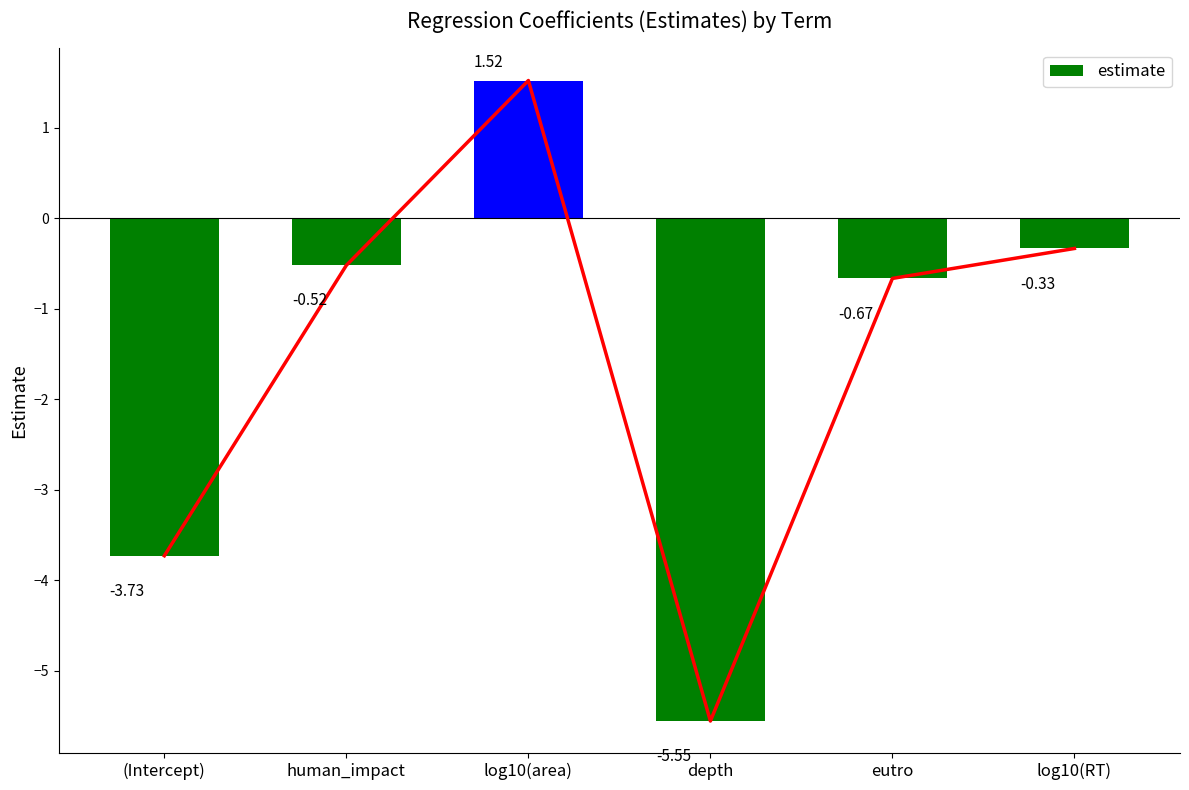

What is the change in value from log10(area) to log10(RT)?

-1.9